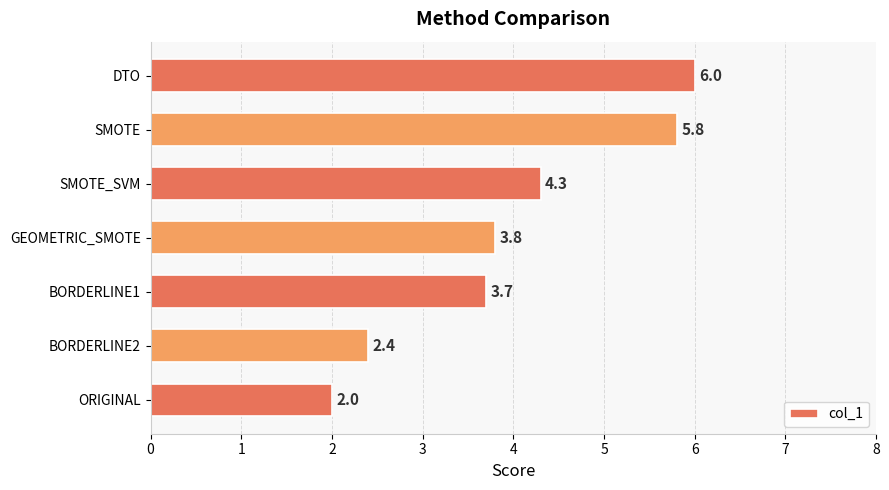

Does the chart contain stacked bars?

No